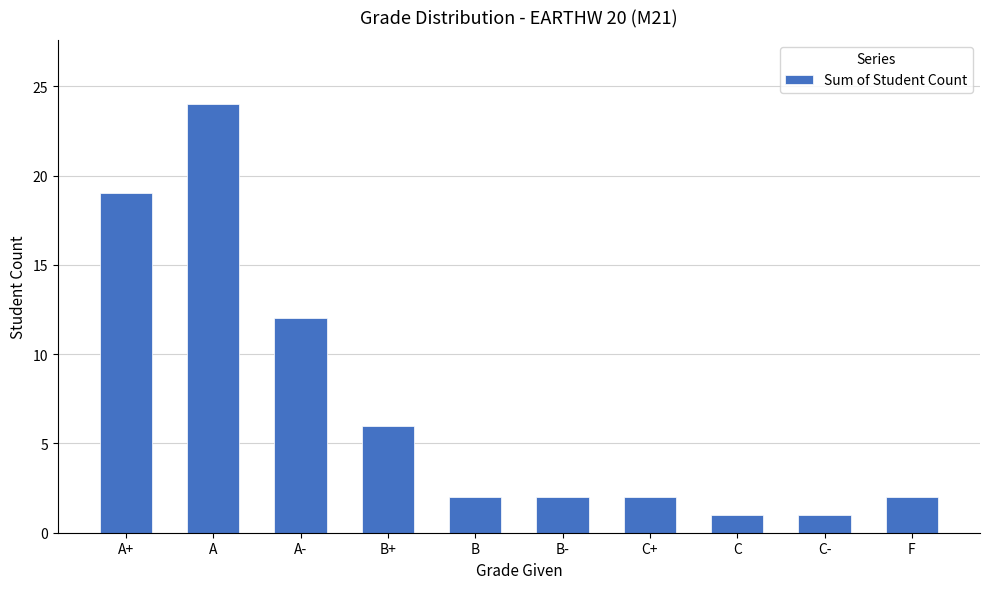

What is the ratio of the value at A- to the value at A?

0.5